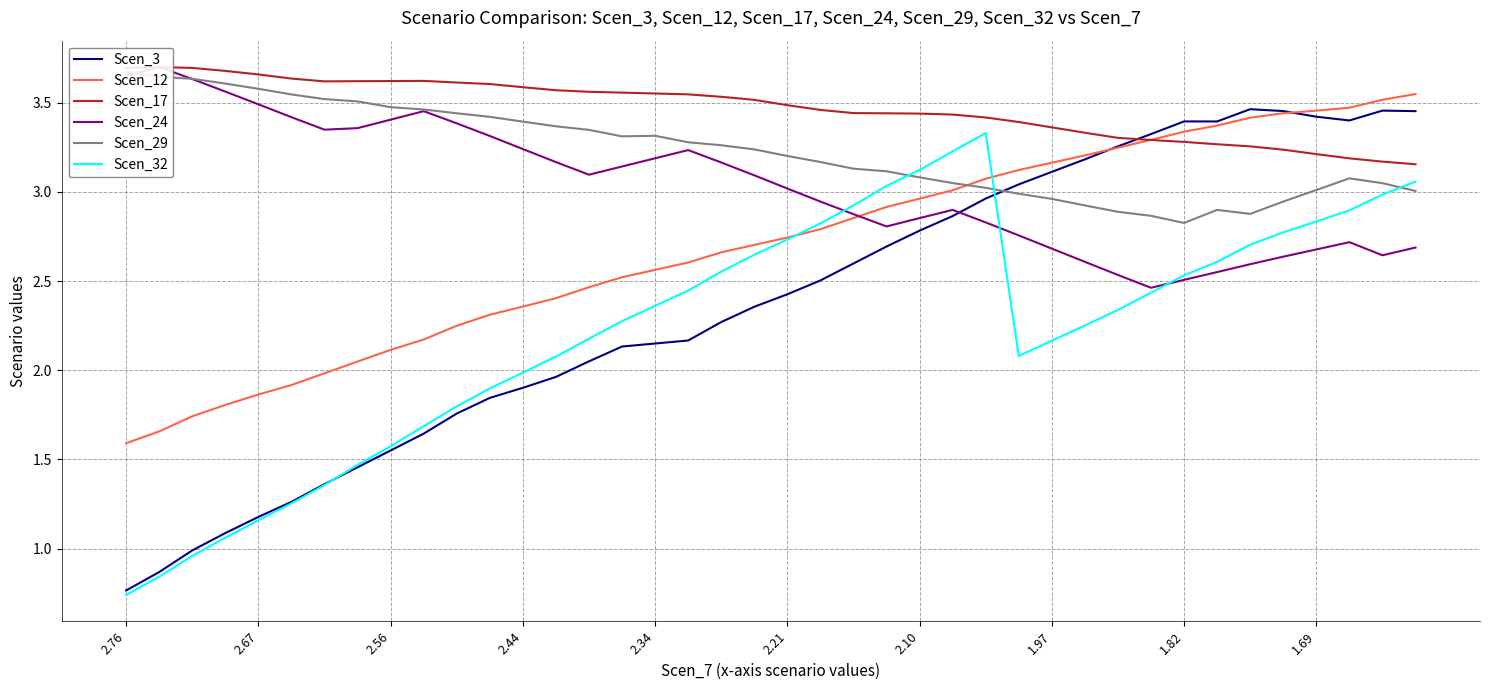

What is the maximum value shown in the chart?

3.7